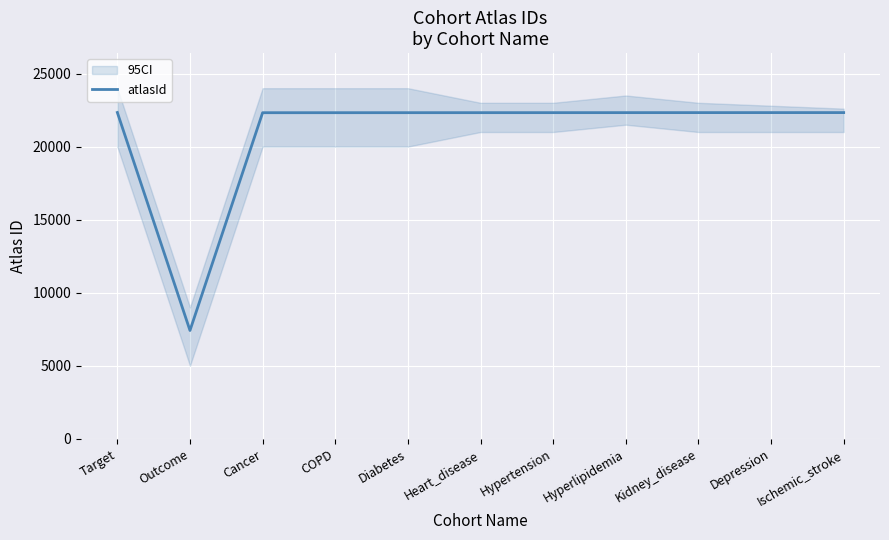

True or false: there are more than 2 points higher than both neighbors.

False